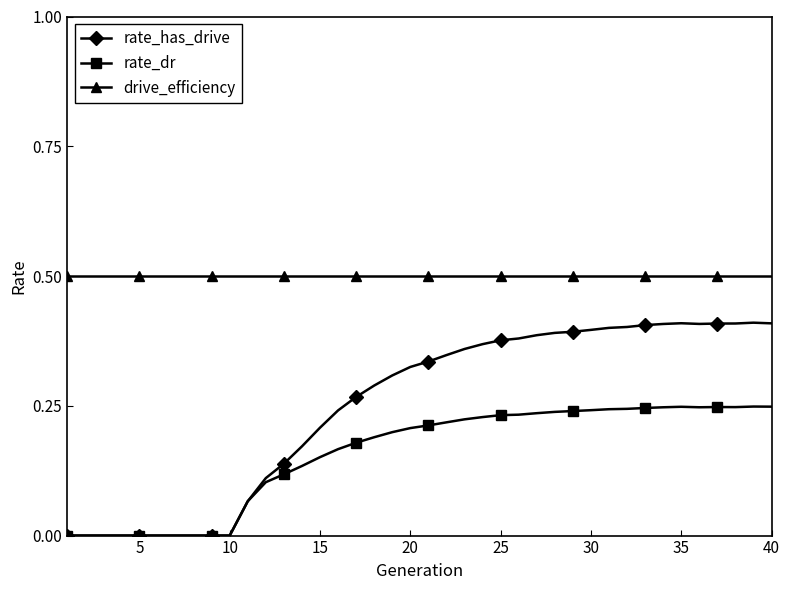

Which series has the largest total across all categories?

drive_efficiency